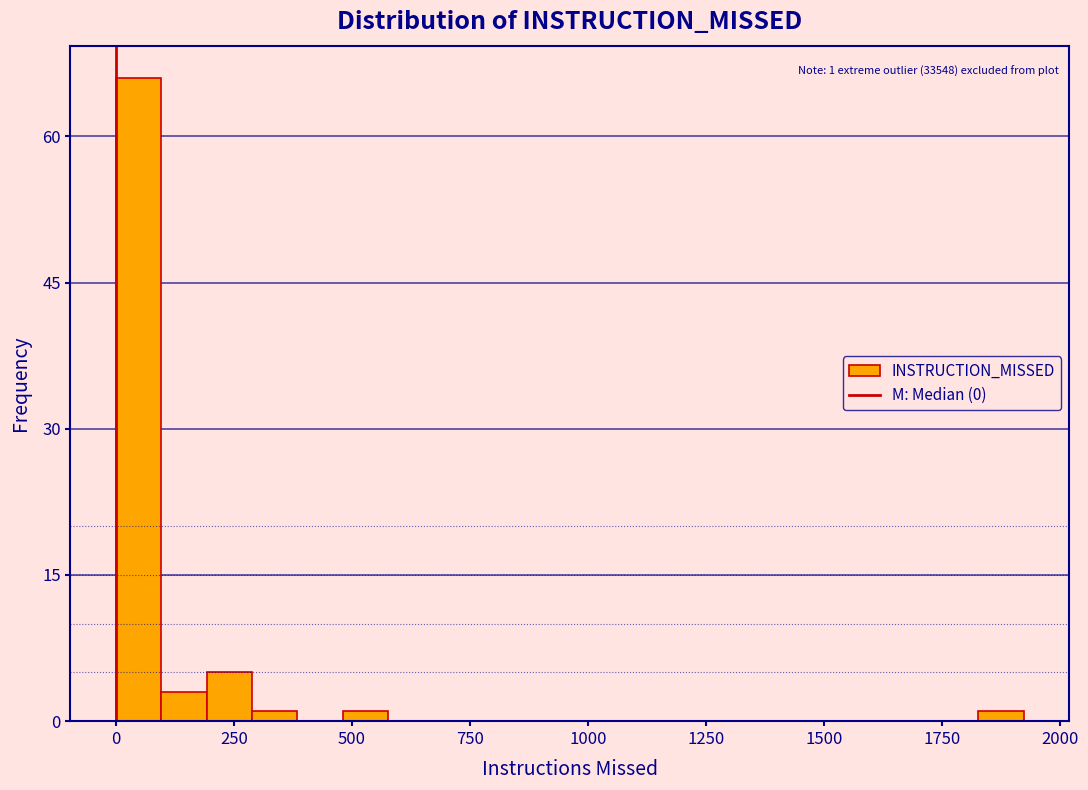

Around what value on the x-axis is the tallest bar? Give the approximate position of its centre, as read against the axis.

50